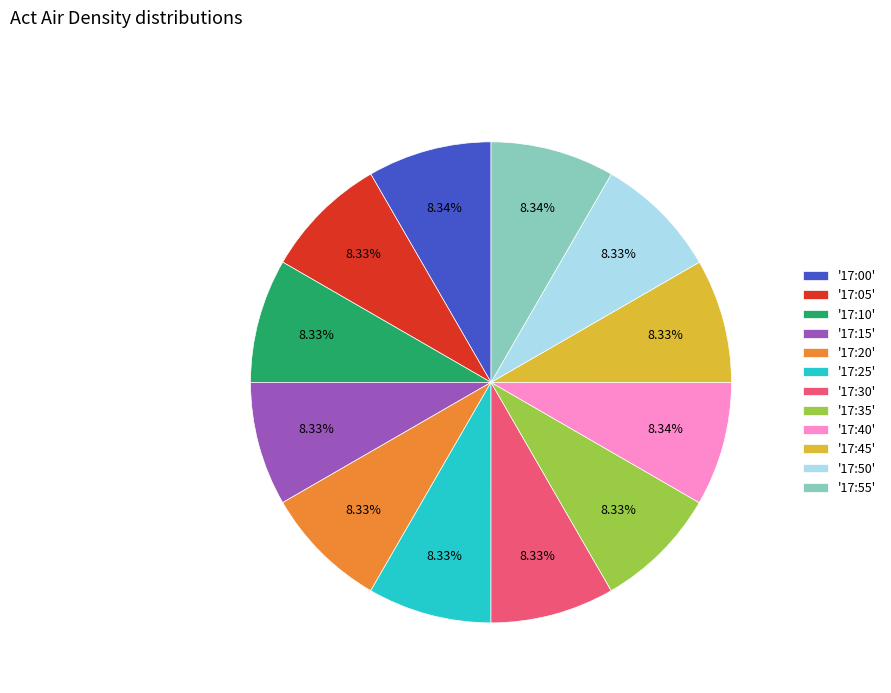

Approximately how many times larger is the value at '17:35' compared to '17:55'?

1.0